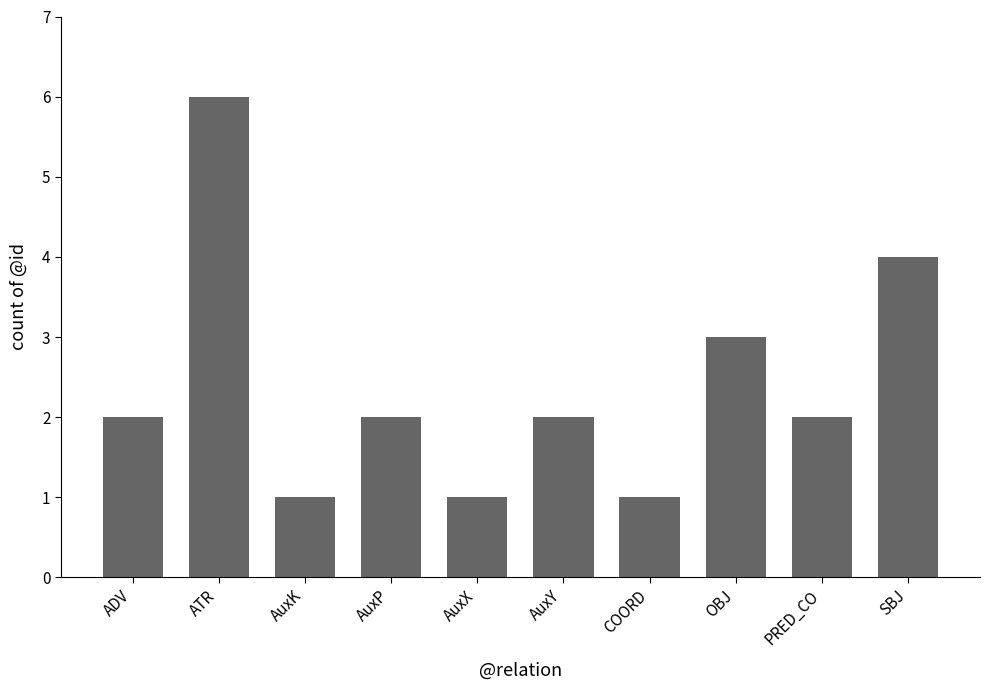

Does the chart contain stacked bars?

No